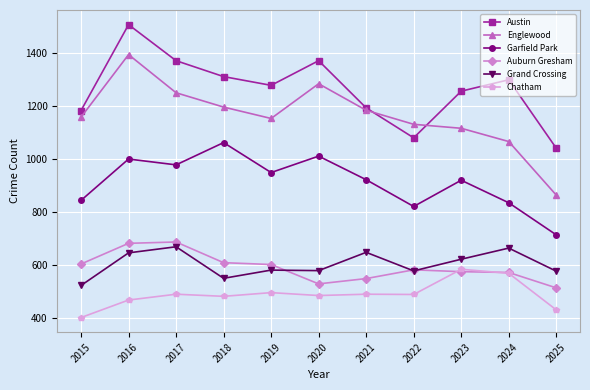

What is the sum of all Garfield Park values?

10045